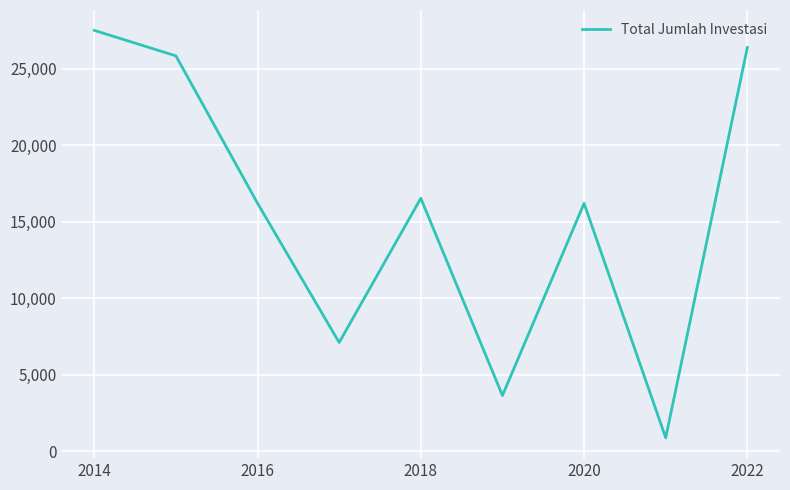

What is the smallest value displayed?

876.8